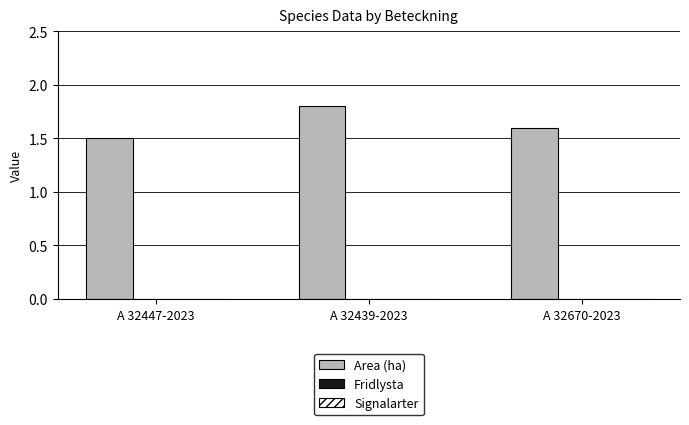

Rank the categories by value from highest to lowest.

A 32439-2023, A 32670-2023, A 32447-2023